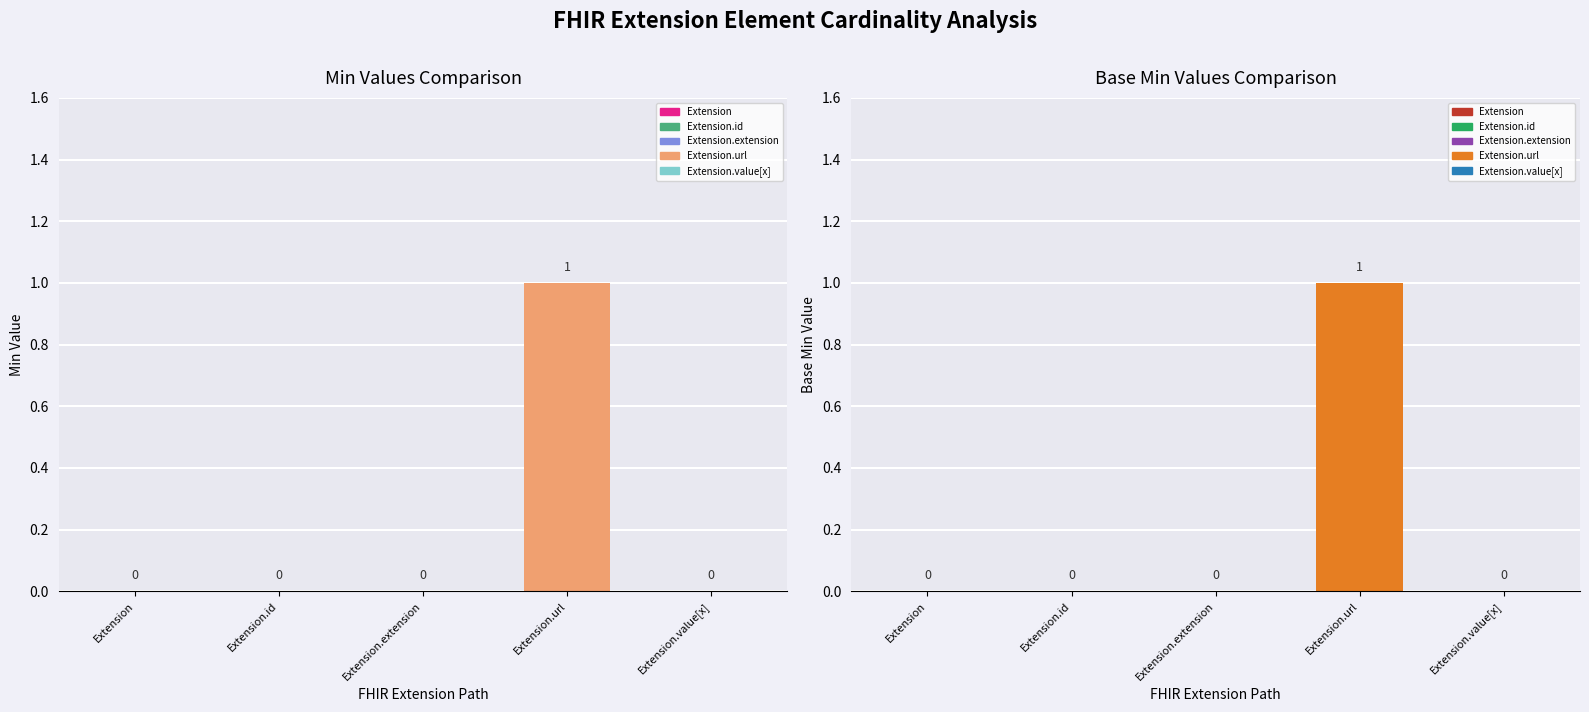

What is the label of the 1st bar from the left?

Extension